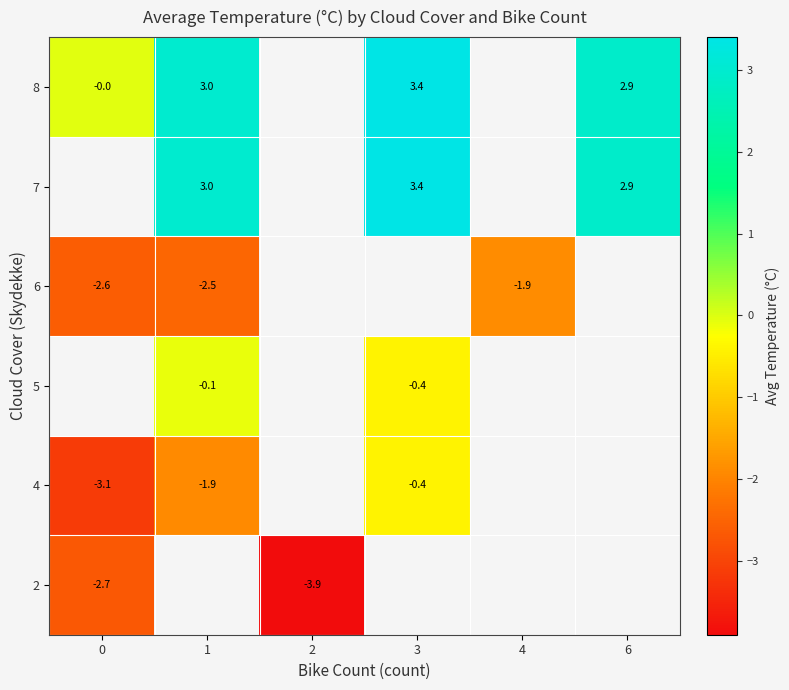

Is it true that 2 equals -2.1 at 2?

False